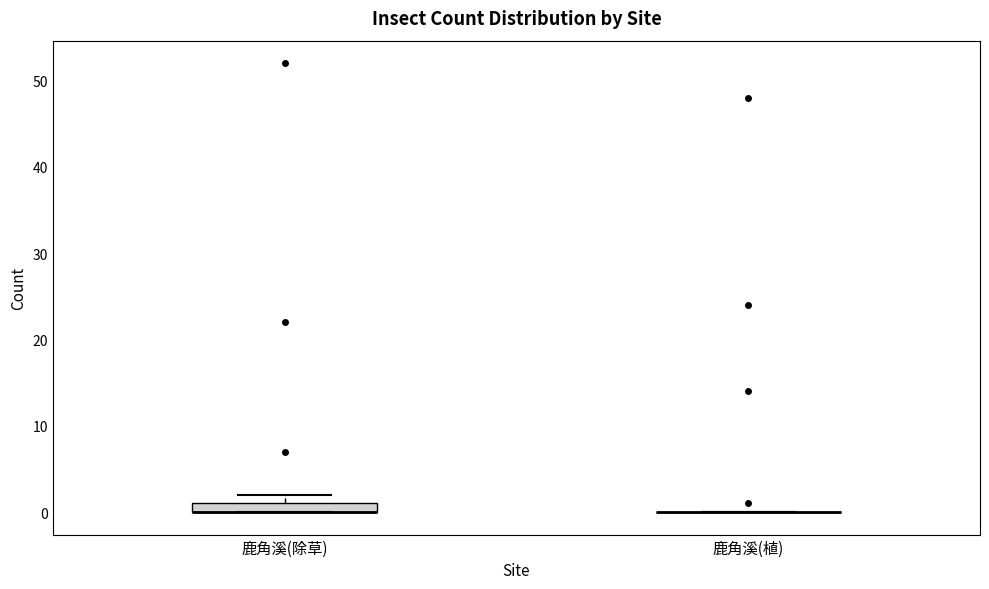

Which box is the tallest, from its lower edge to its upper edge?

鹿角溪(除草)